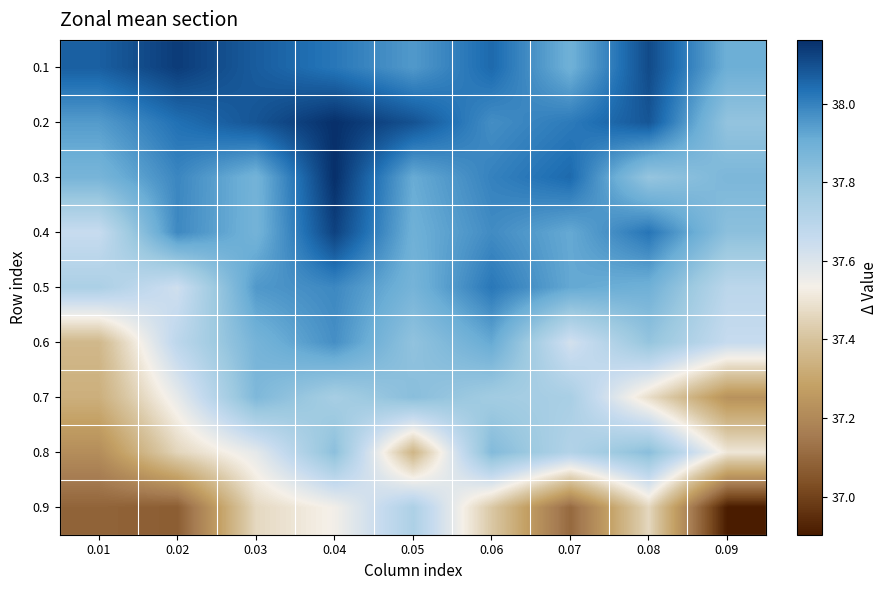

How many series are shown in this chart?

9